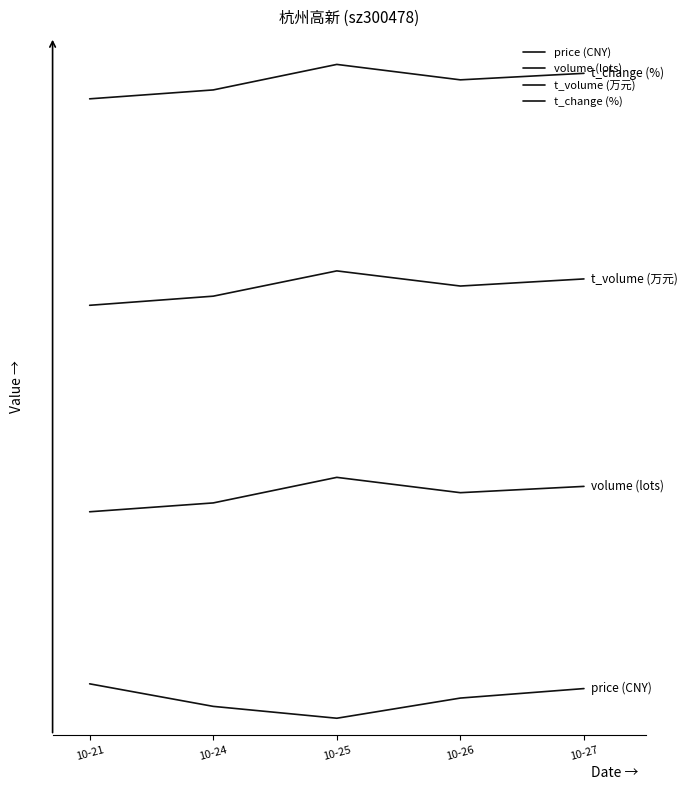

In t_change (%), how many points are higher than both neighbors (excluding endpoints)?

1